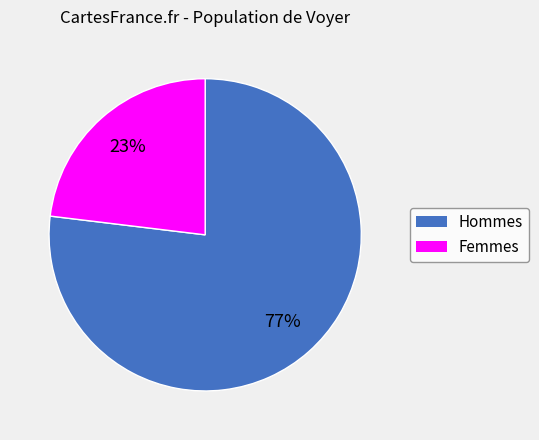

To the nearest percent, what is the average slice percentage?

50%